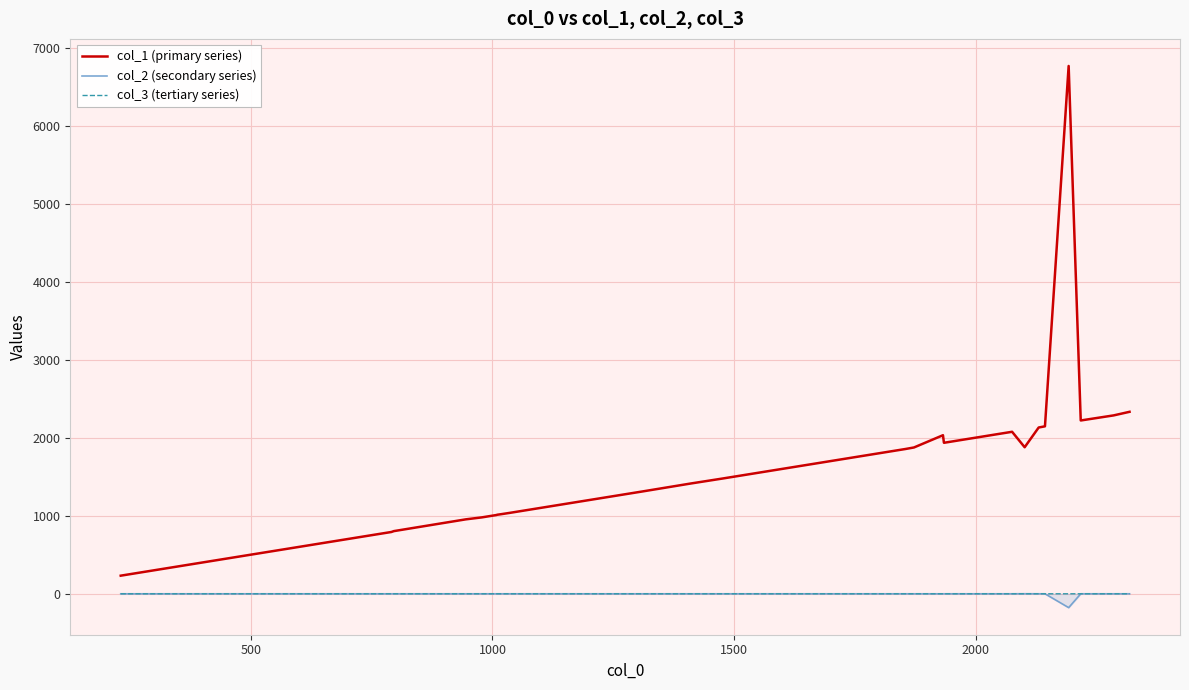

True or false: col_2 has a value of 86.8 at 29.

False